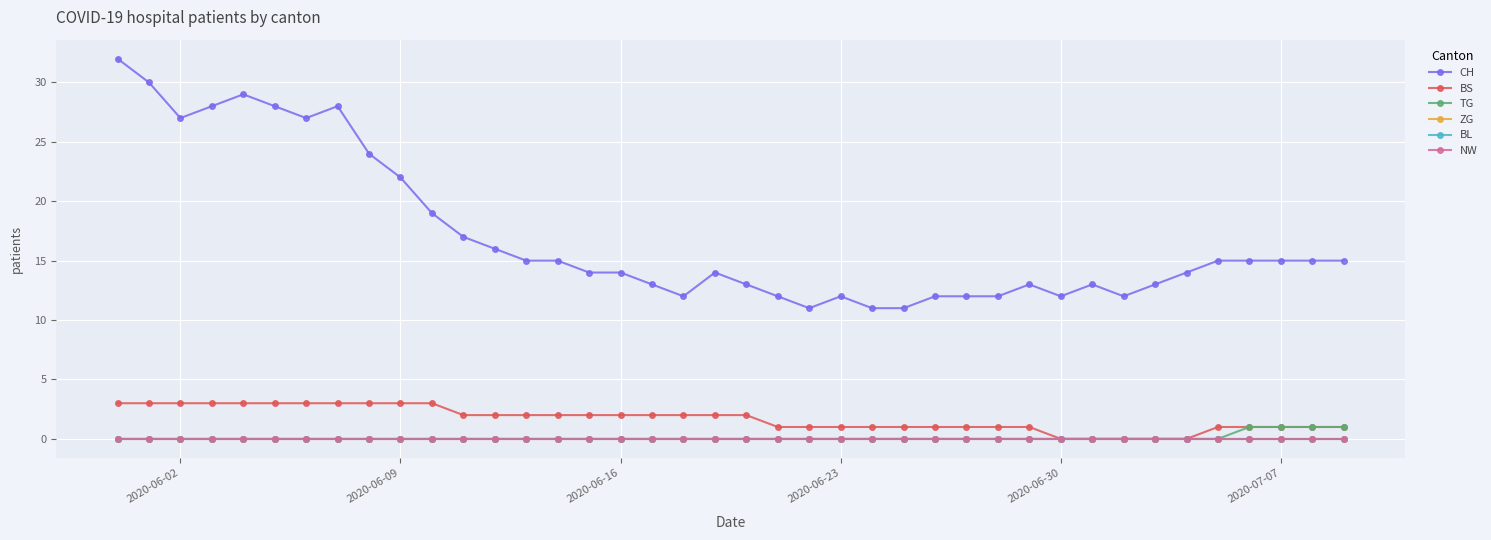

What is the maximum value shown in the chart?

32